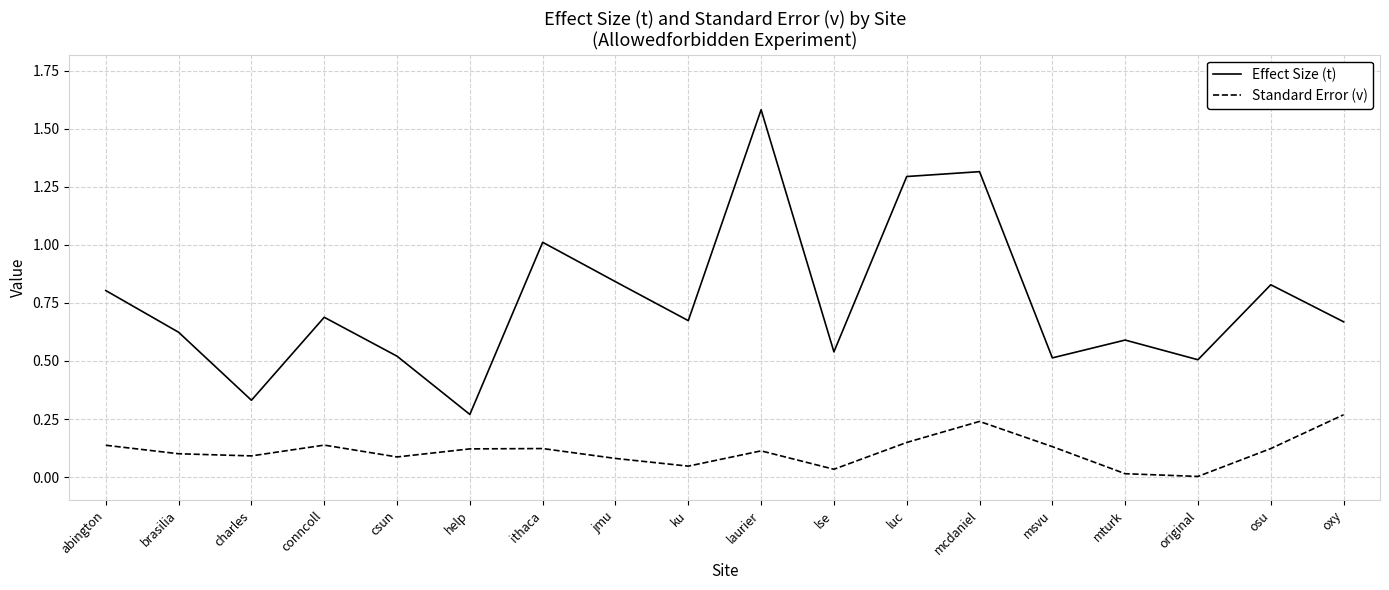

Is the value of Effect Size (t) at charles greater than the value of Standard Error (v) at mcdaniel?

Yes